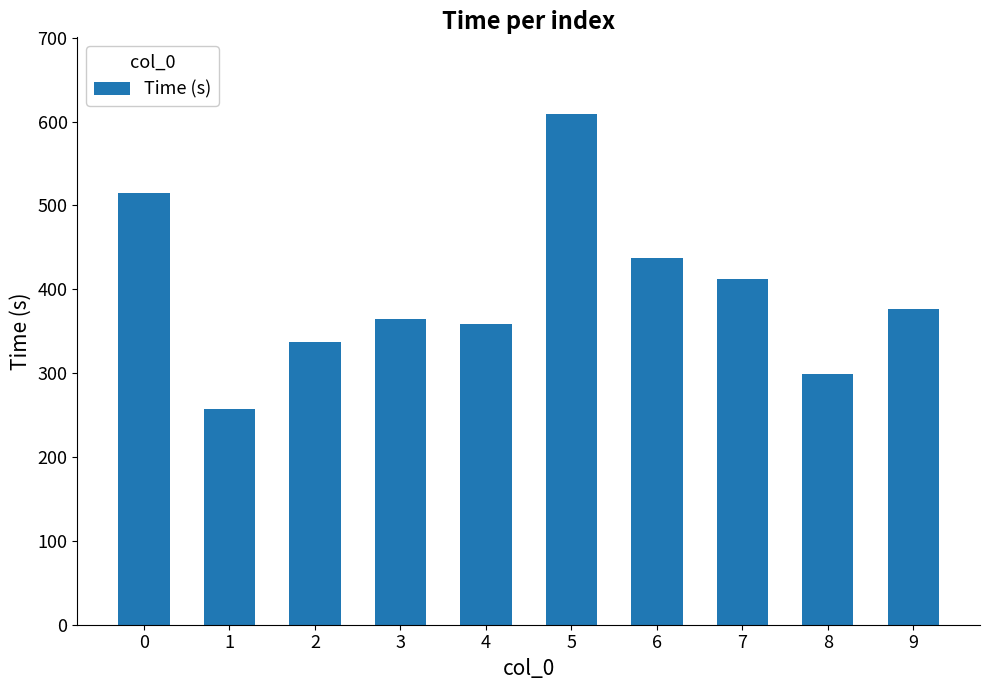

Rank the categories by value from highest to lowest.

5, 0, 6, 7, 9, 3, 4, 2, 8, 1